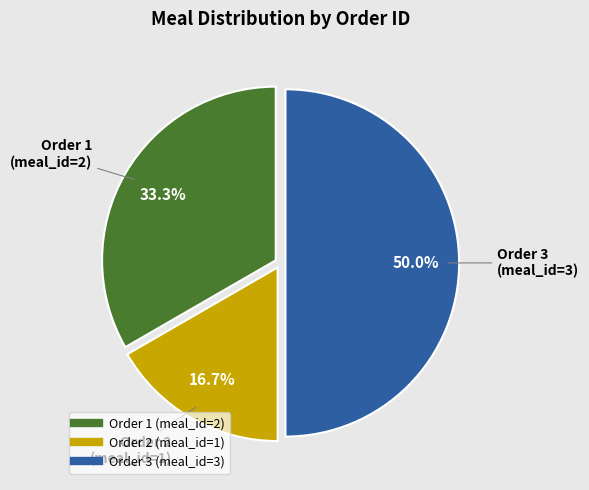

Count the number of slices in the pie.

3